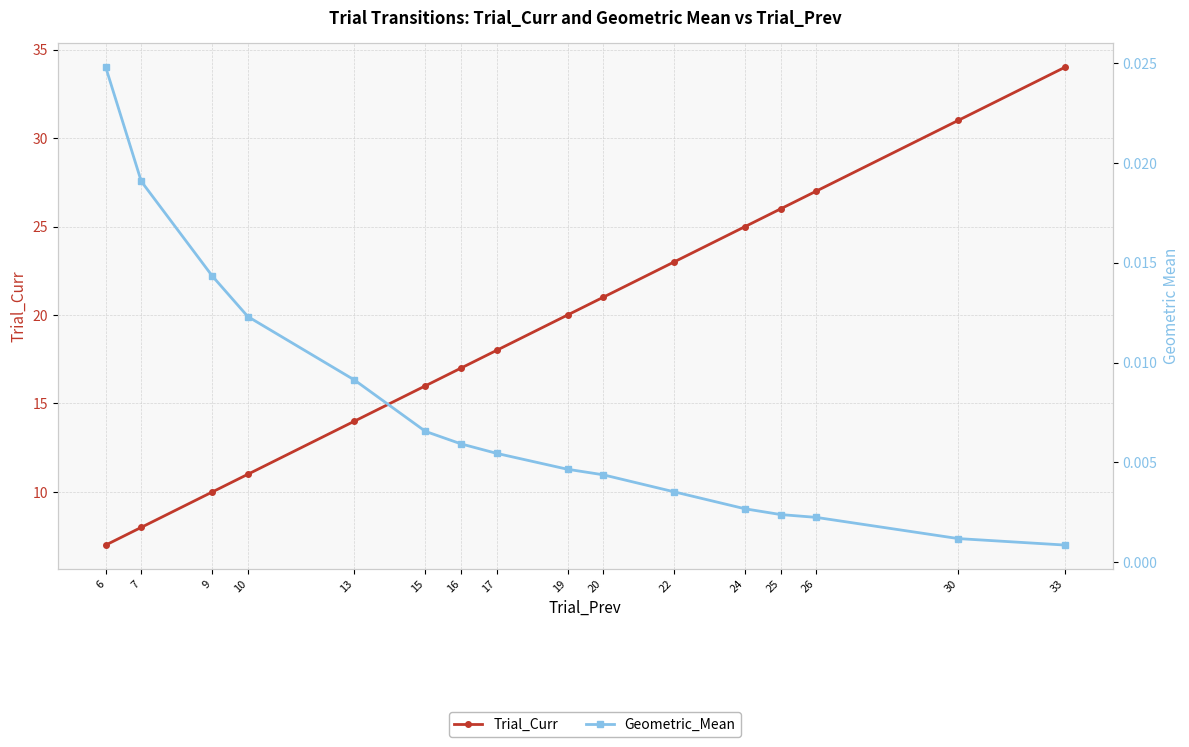

Reading right to left, extract all data points from this chart.

Trial_Curr: 33=34.0	30=31.0	26=27.0	25=26.0	24=25.0	22=23.0	20=21.0	19=20.0	17=18.0	16=17.0	15=16.0	13=14.0	10=11.0	9=10.0	7=8.0	6=7.0
Geometric_Mean: 33=0.0	30=0.0	26=0.0	25=0.0	24=0.0	22=0.0	20=0.0	19=0.0	17=0.0	16=0.0	15=0.0	13=0.0	10=0.0	9=0.0	7=0.0	6=0.0